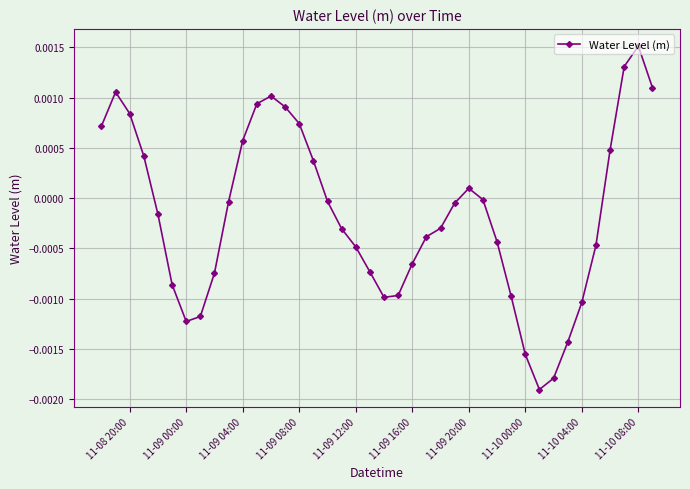

True or false: there are more than 0 points higher than both neighbors.

True